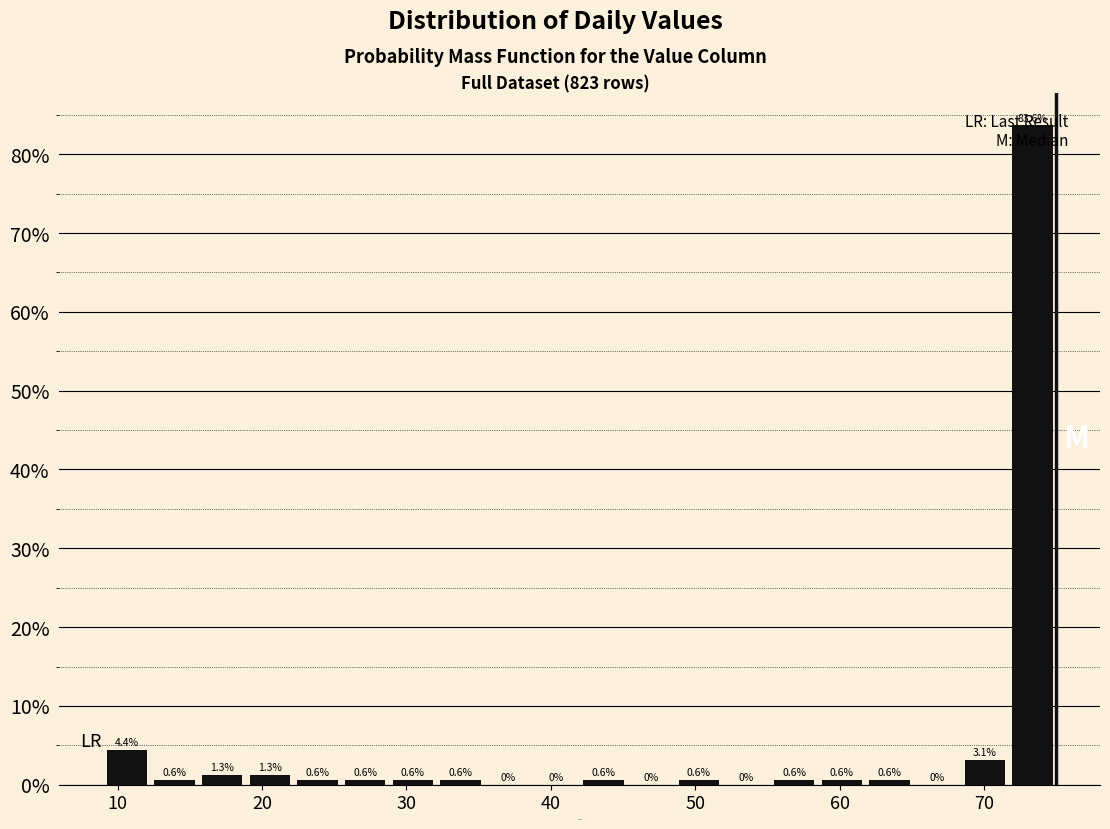

Around what value on the x-axis is the tallest bar? Give the approximate position of its centre, as read against the axis.

73